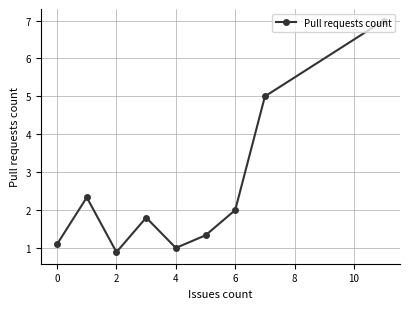

What is the average value?

2.5